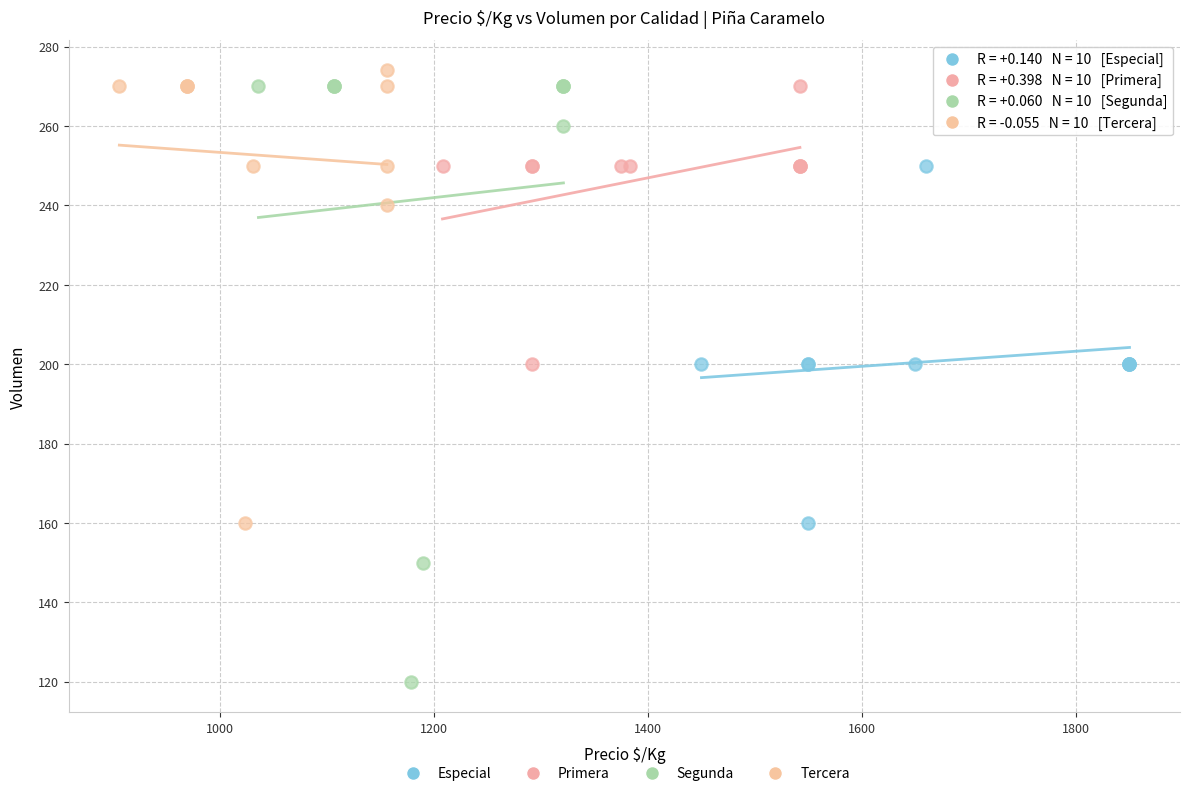

Which series contains the highest Y value?

Tercera